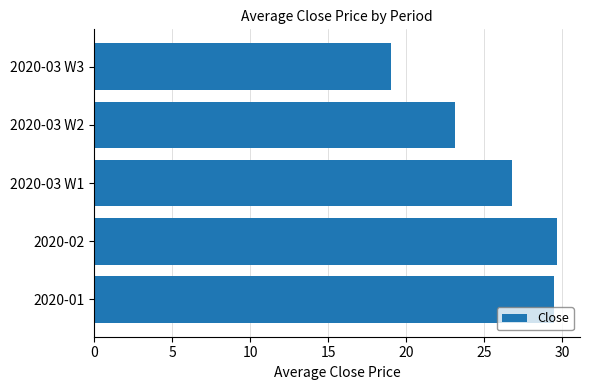

Is it true that the value at 2020-01 is 29.5?

True